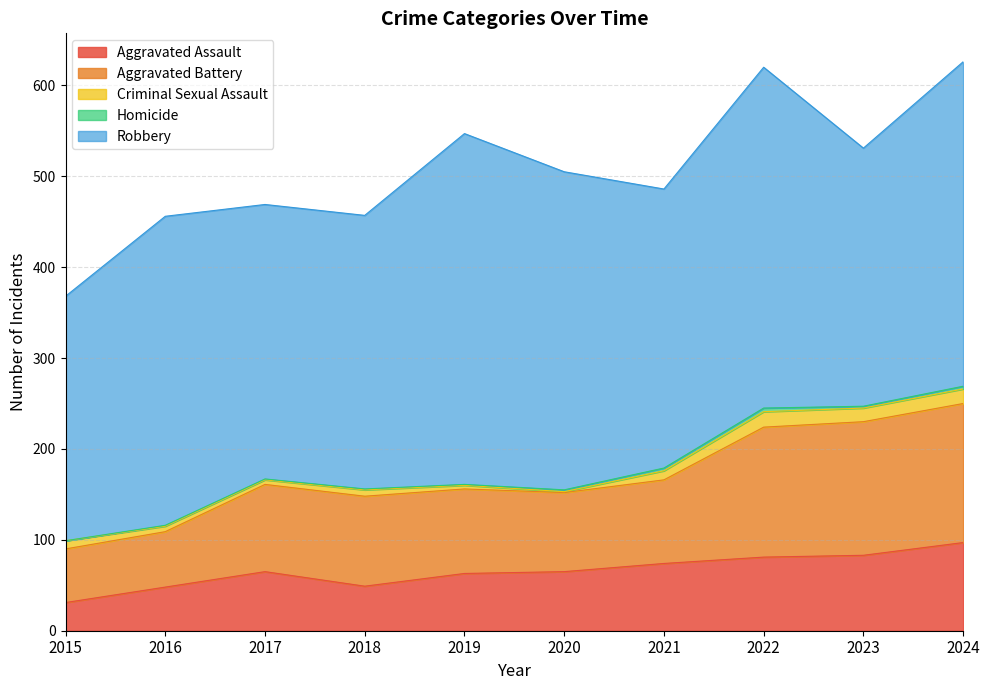

Is it true that Criminal Sexual Assault equals 5 at 2017?

True